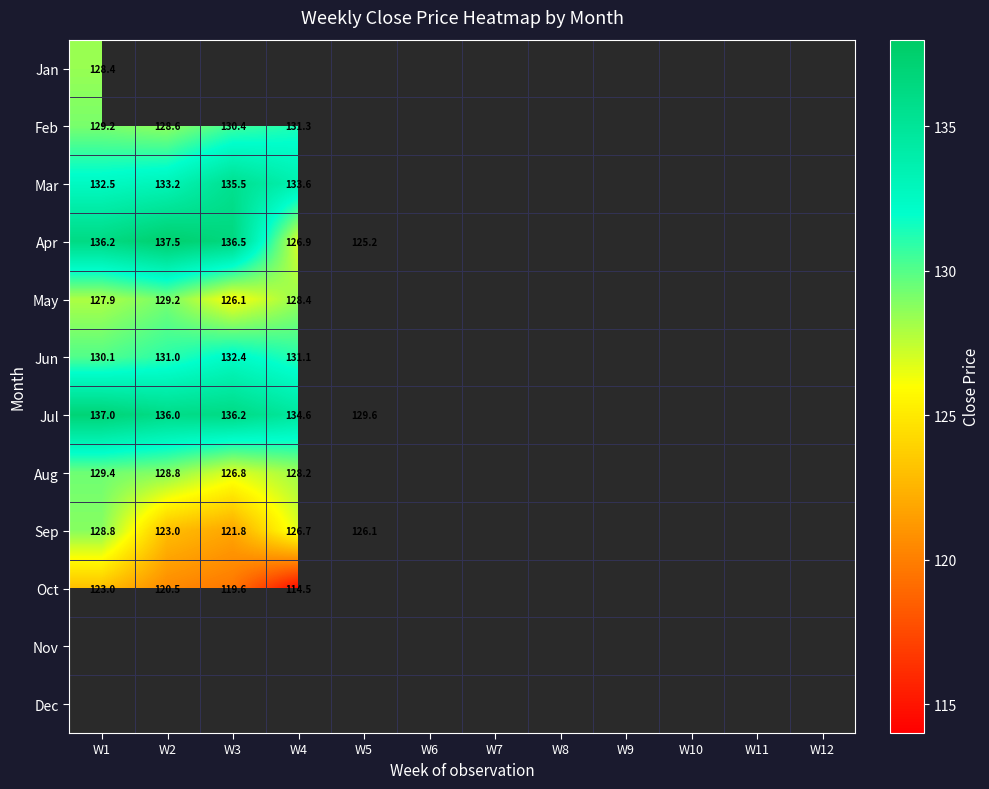

Is it true that Mar equals 133.6 at W4?

True